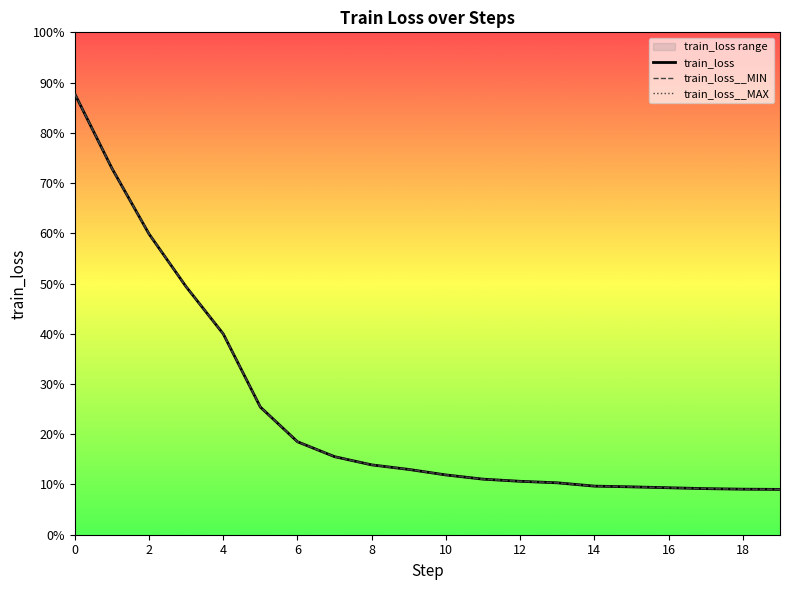

True or false: train_loss__MAX and train_loss__MIN cross at least once.

False